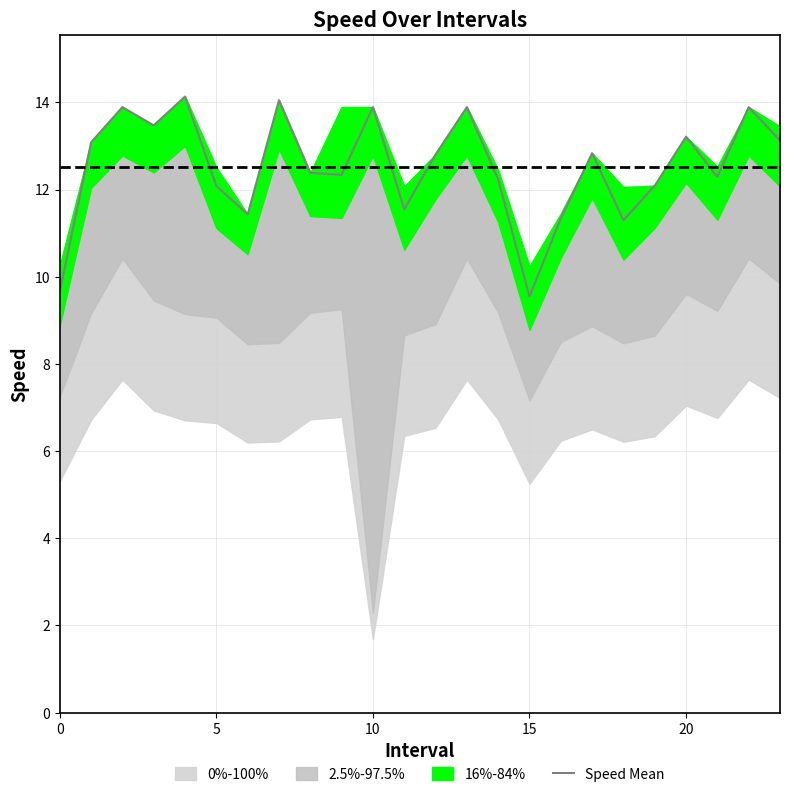

How many interior local valleys (lower than both neighbors) does the data have?

7